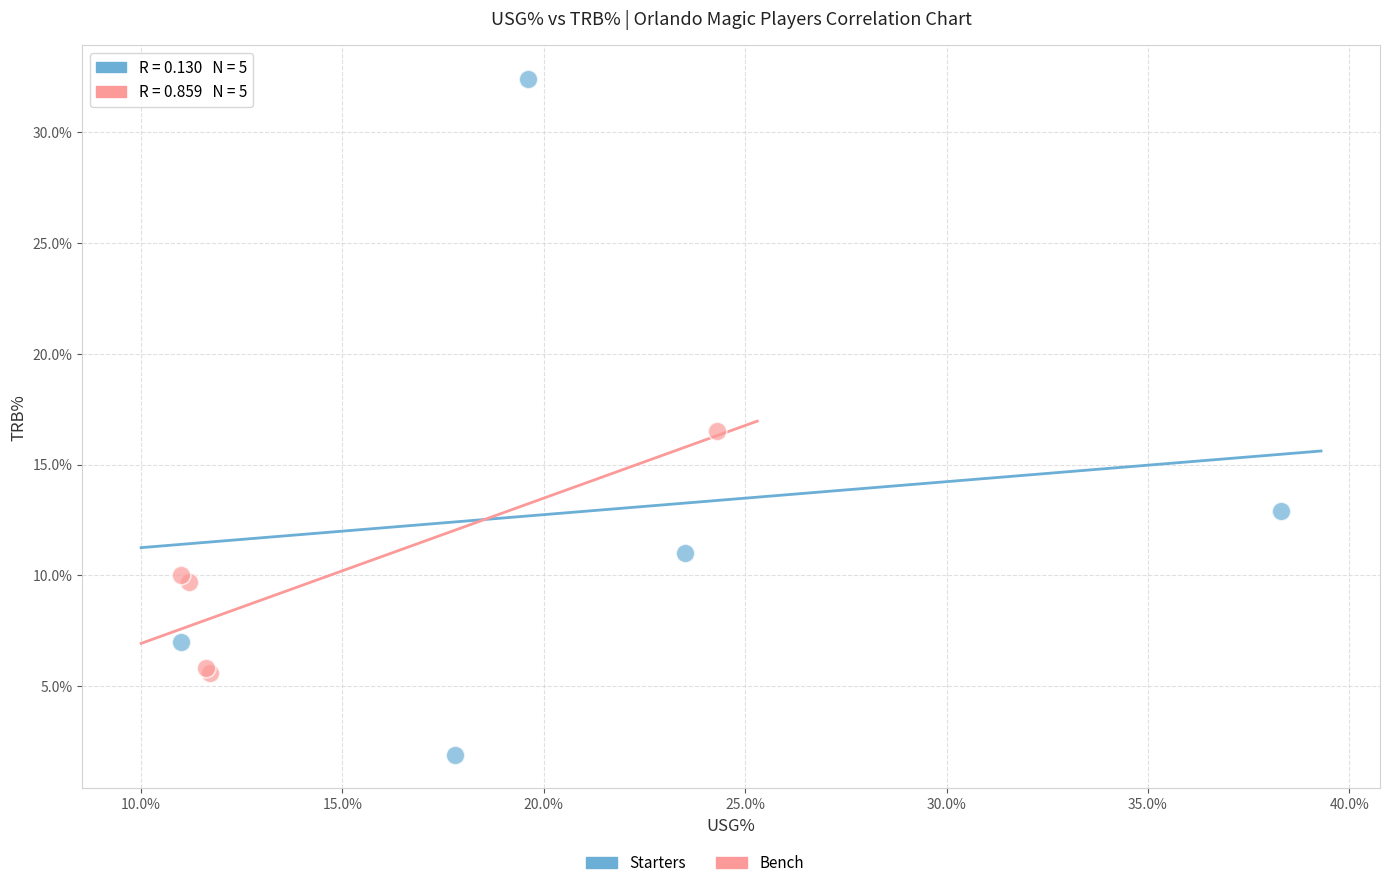

Which series reaches the minimum Y coordinate?

Starters